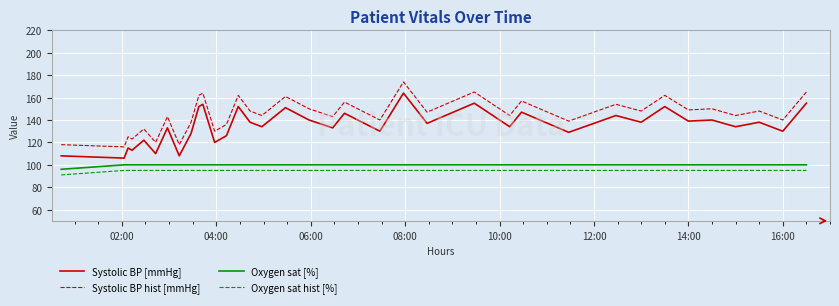

True or false: Oxygen sat hist [%] and Systolic BP hist [mmHg] cross at least once.

False